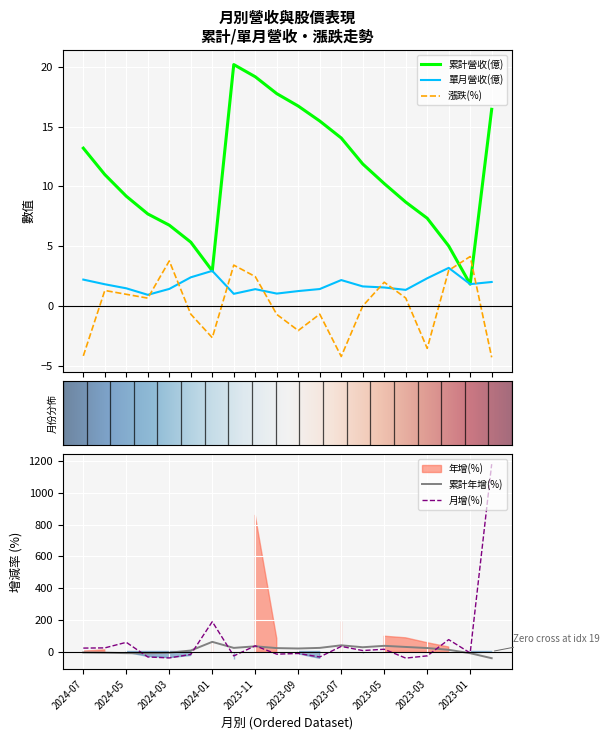

What is the sum of all 累計營收(億) values?

220.9